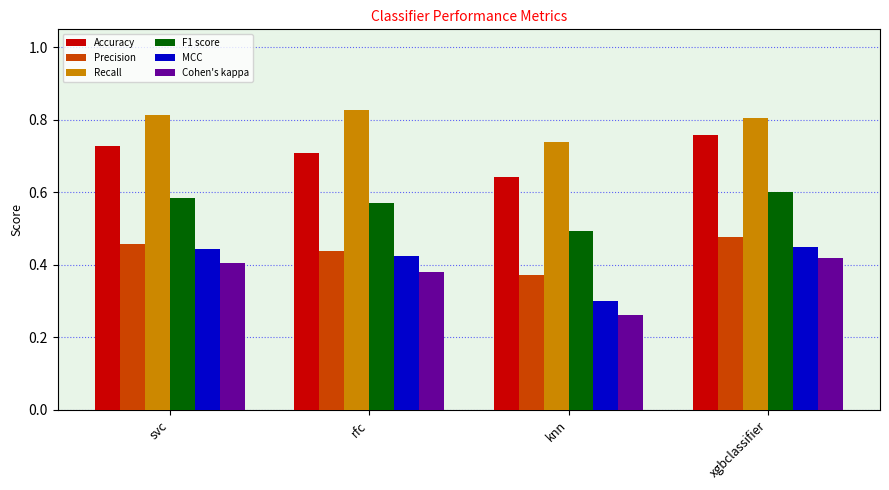

What is the sum of all Recall values?

3.2